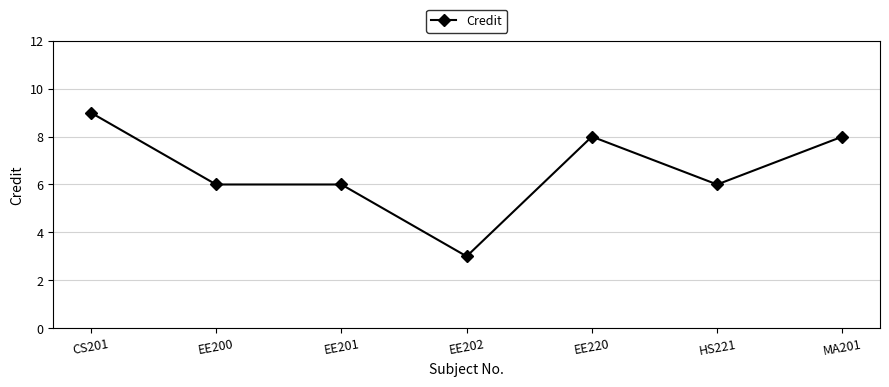

Is it true that the value at MA201 is 5?

False